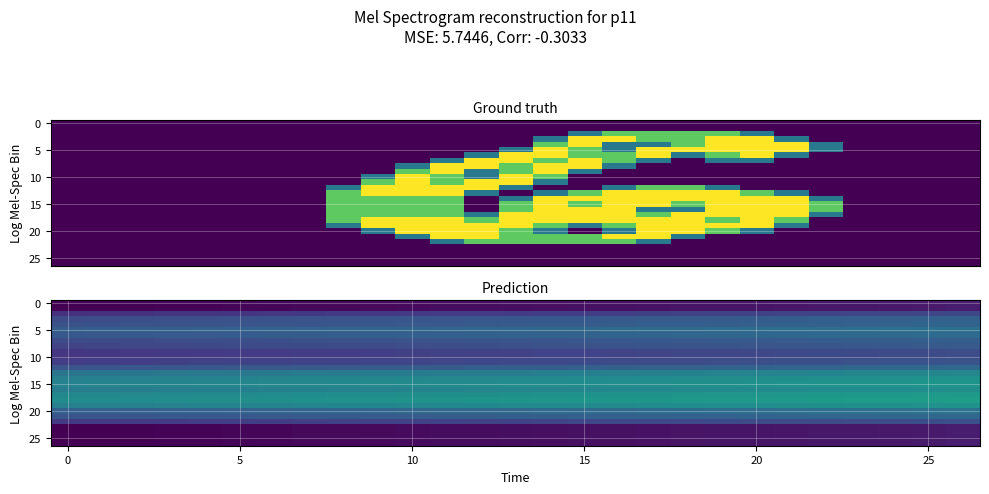

What is the difference between the highest and lowest values at 5?

1.0